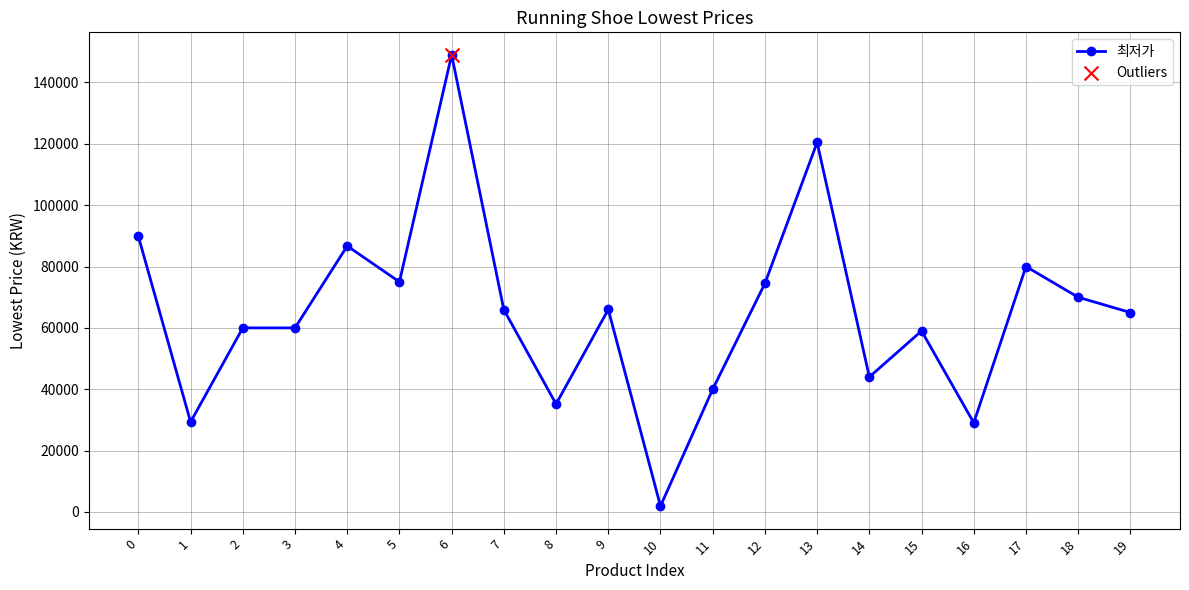

What is the ratio of the value at 0 to the value at 12?

1.2